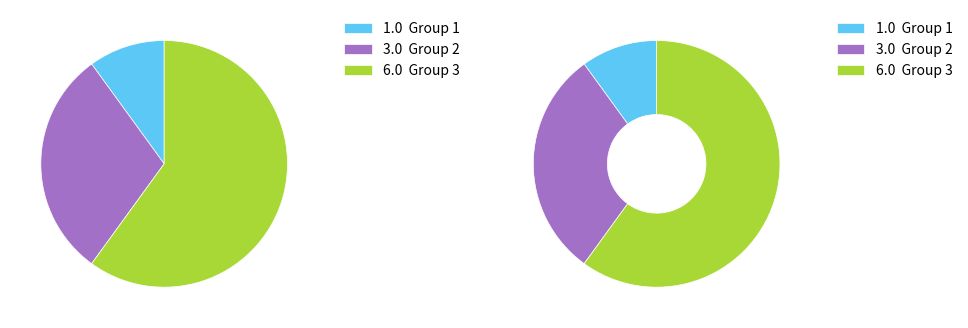

What is the change in value from 1 to 2?

+2